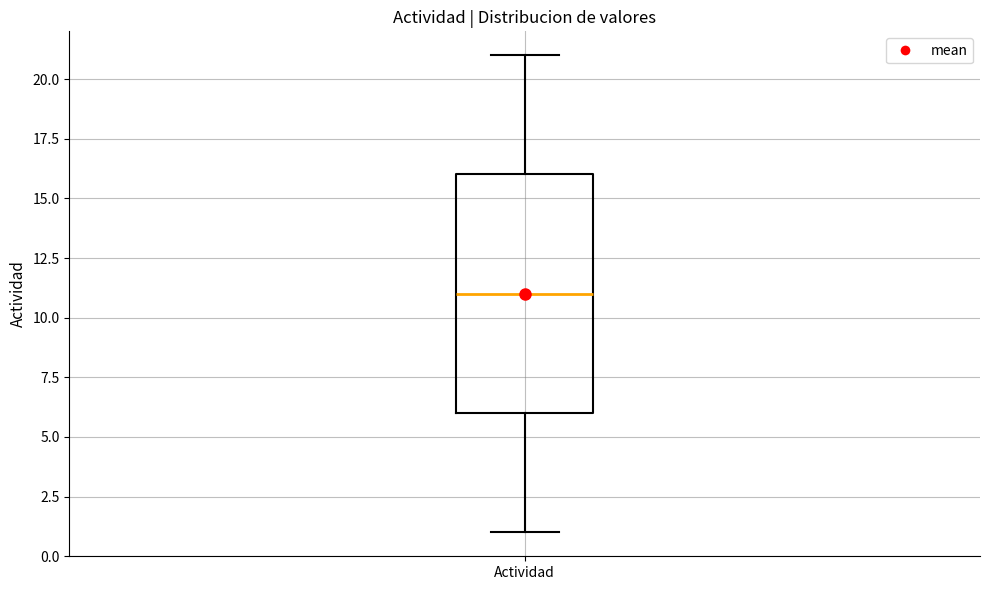

Where is the upper edge of the box for Actividad on the y-axis? The values are not printed on the chart, so give them approximately, as read against the axis.

16